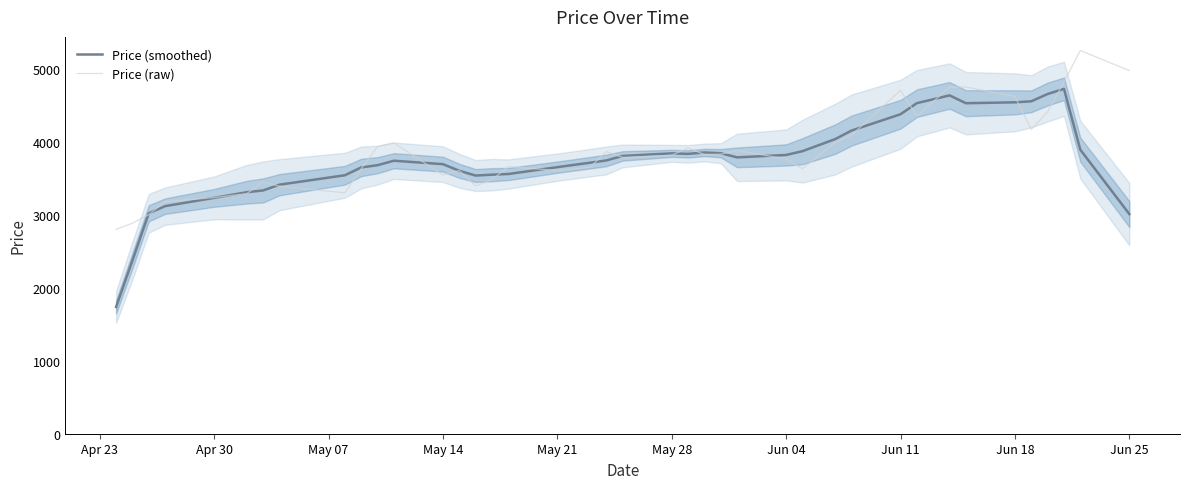

Which series has the largest range (max minus min)?

Price (smoothed)